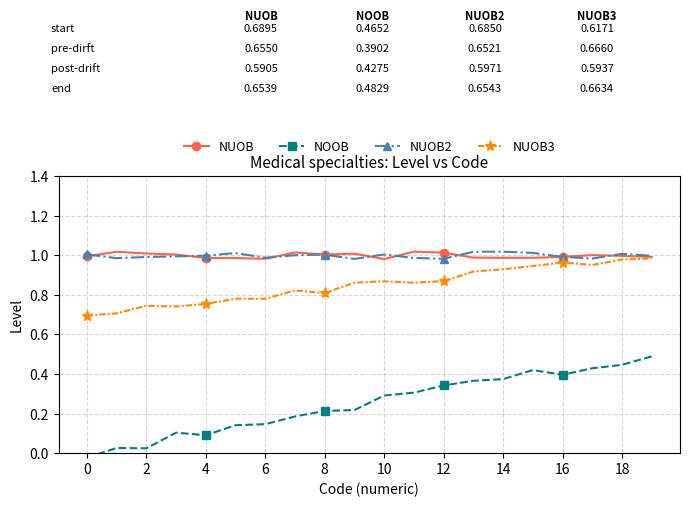

How many interior local valleys does the NUOB3 series have?

5